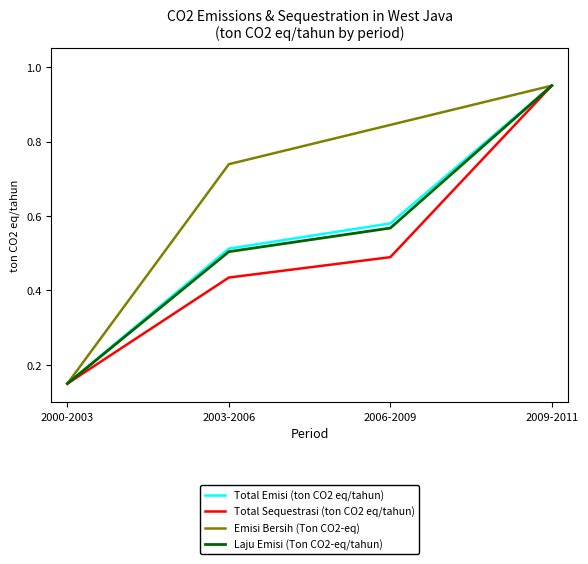

Which series changed the most between 2000-2003 and 2006-2009?

Emisi Bersih (Ton CO2-eq)